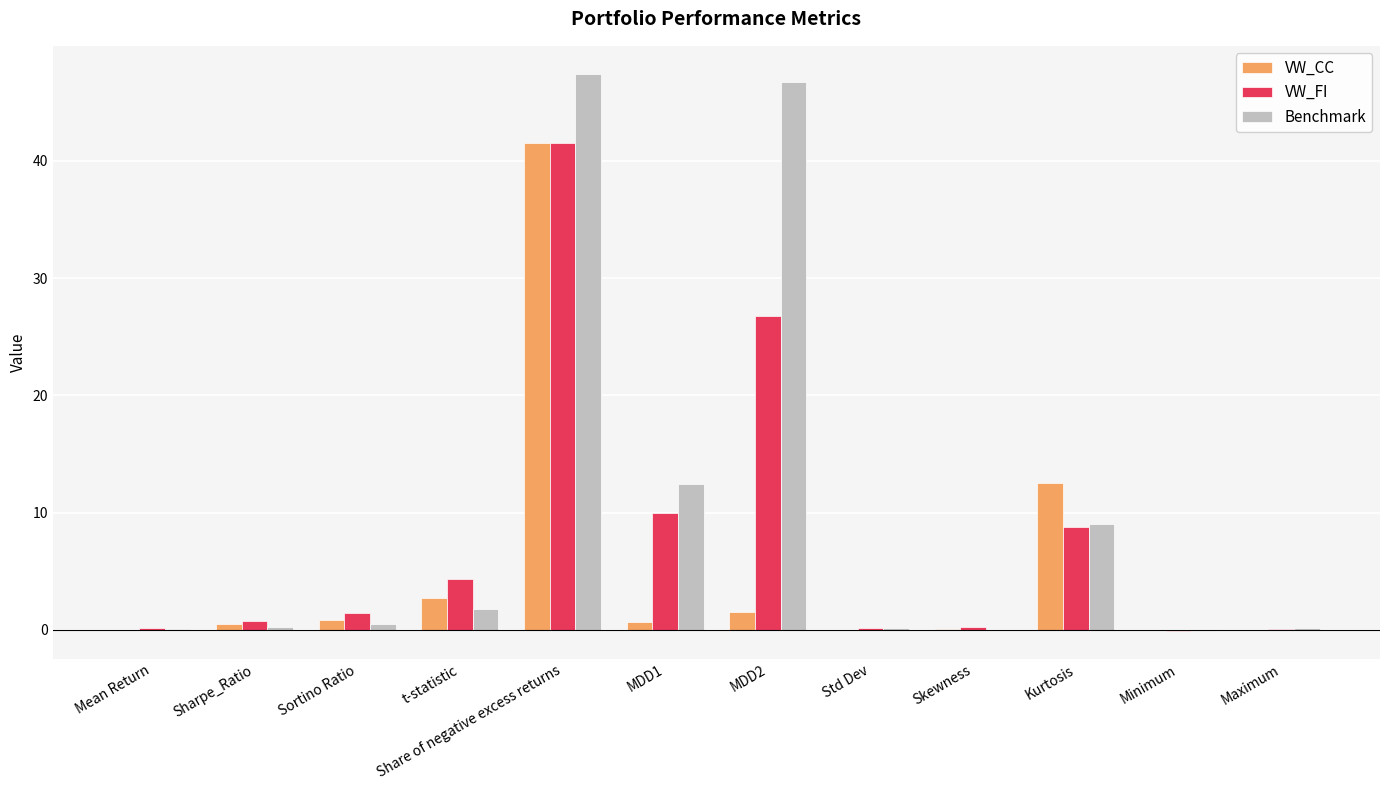

What is the maximum value shown in the chart?

47.4